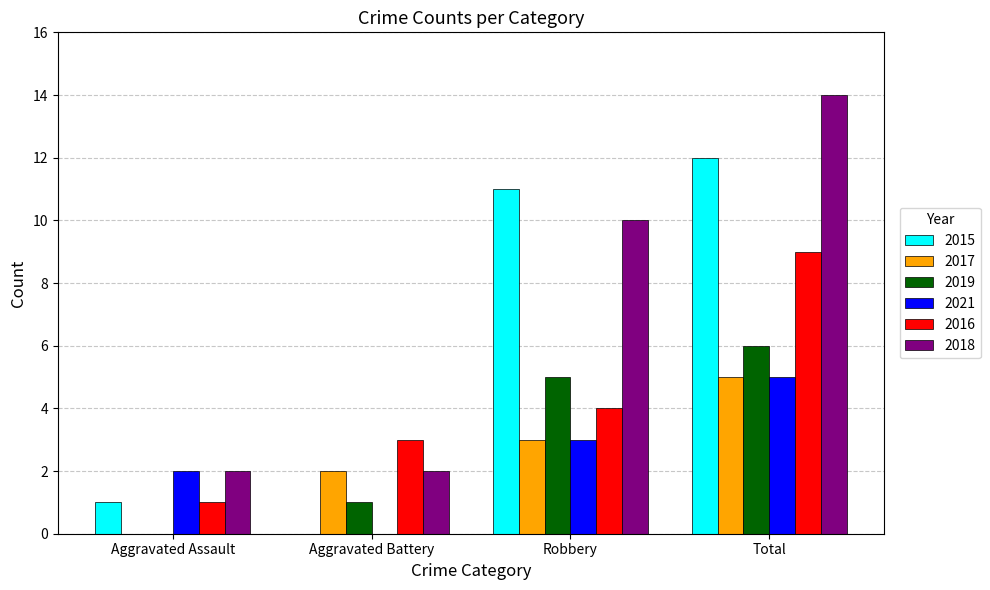

What are all the series names shown in the legend?

2015, 2017, 2019, 2021, 2016, 2018